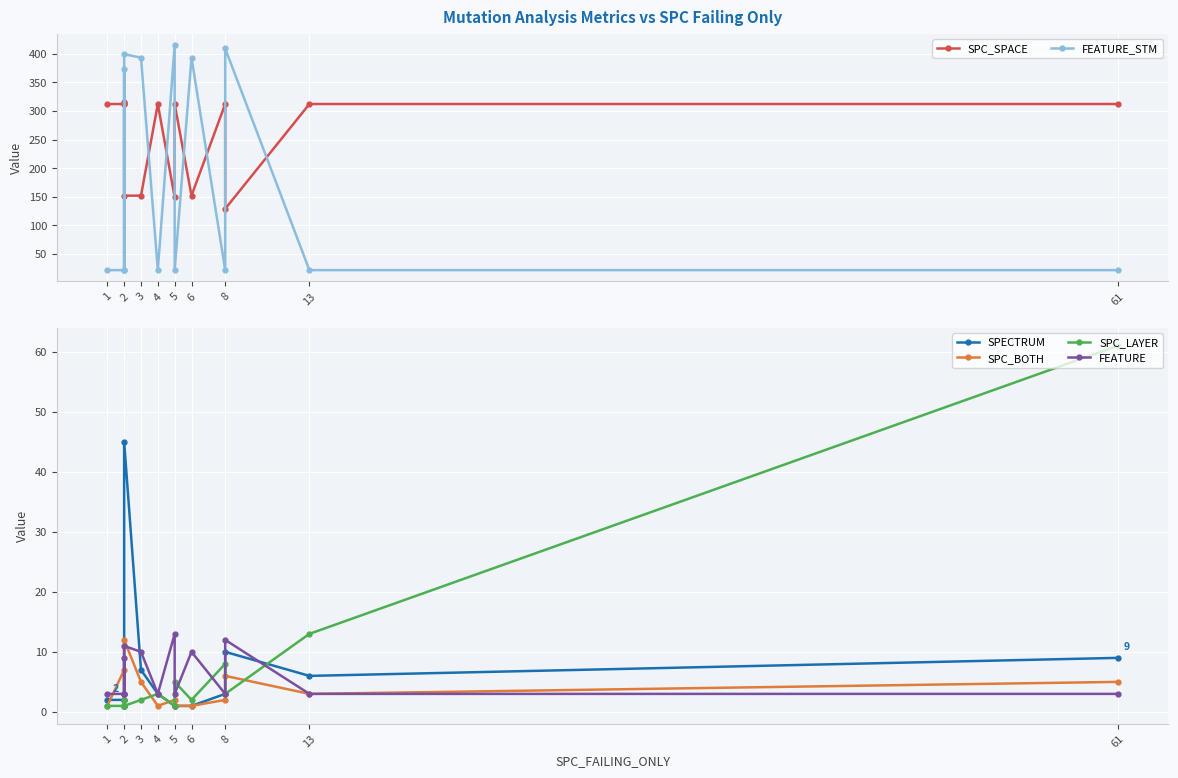

What is the average value of the FEATURE_STM series?

172